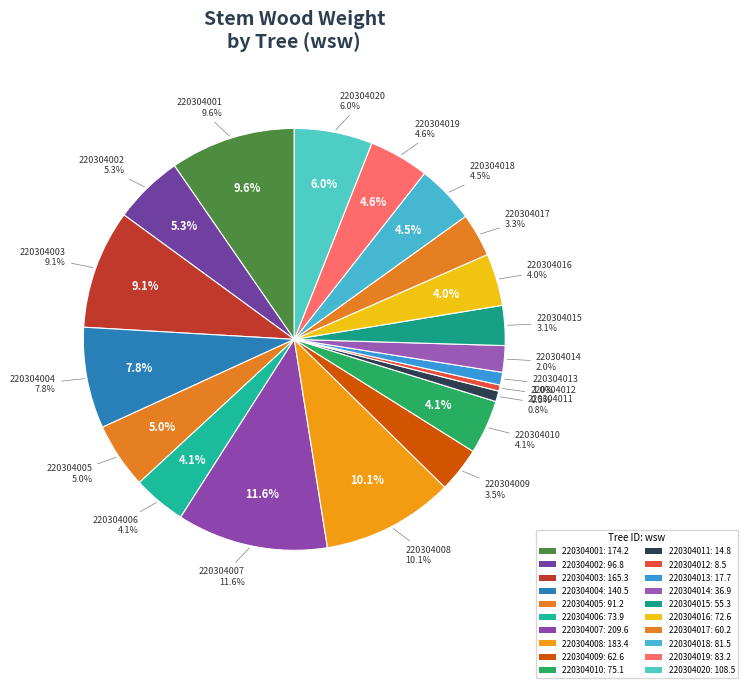

The 220304018 slice represents 8% of the pie. True or false?

False